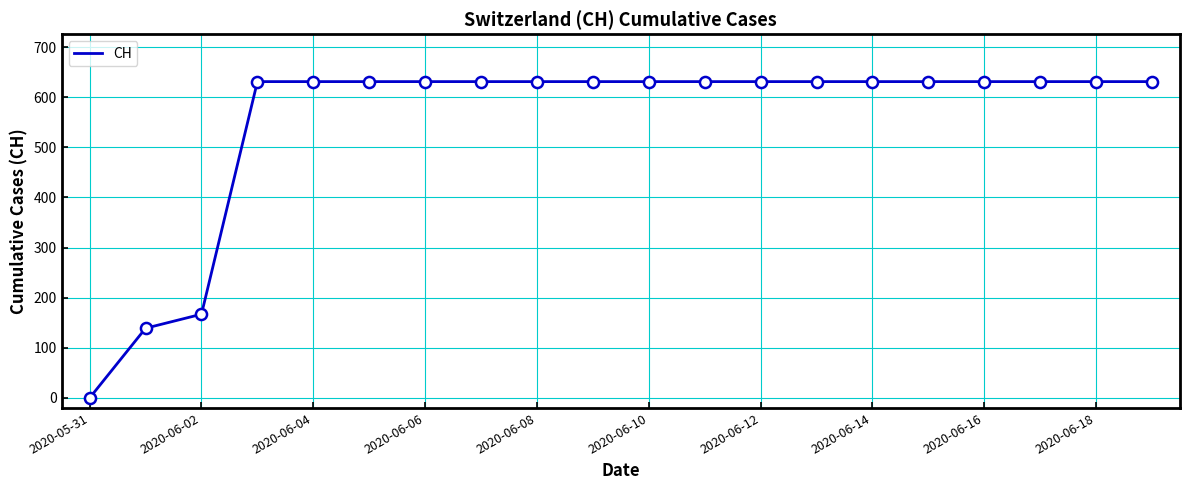

What is the difference between the maximum and minimum values?

631